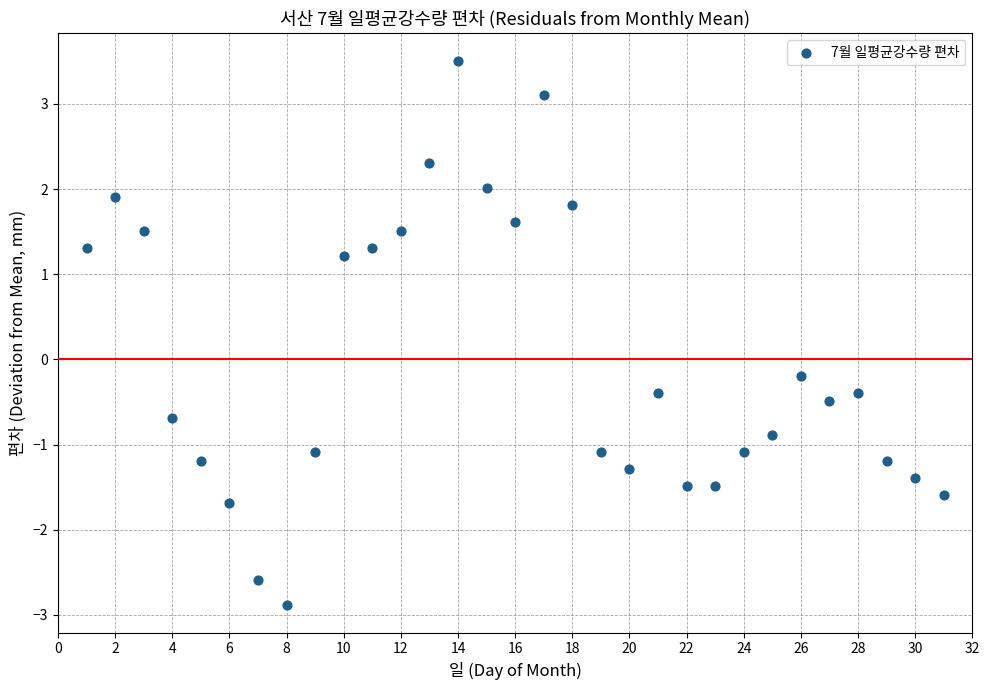

What is the range of Y values (max minus min)?

6.4